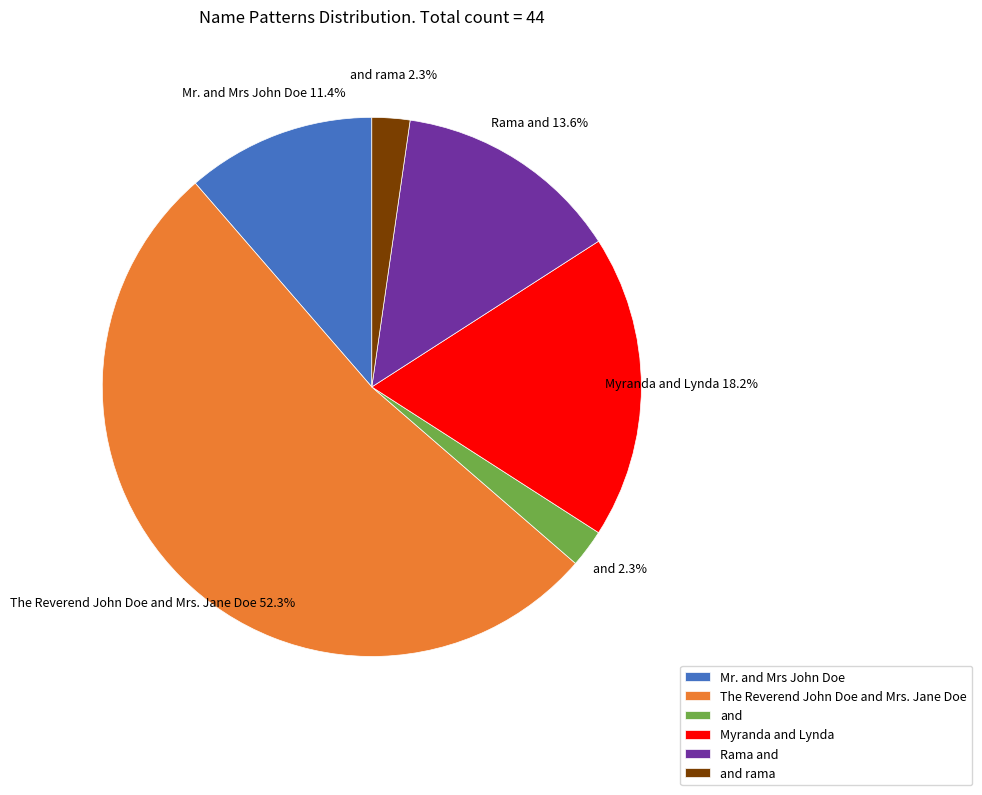

Does any single category account for the majority?

Yes